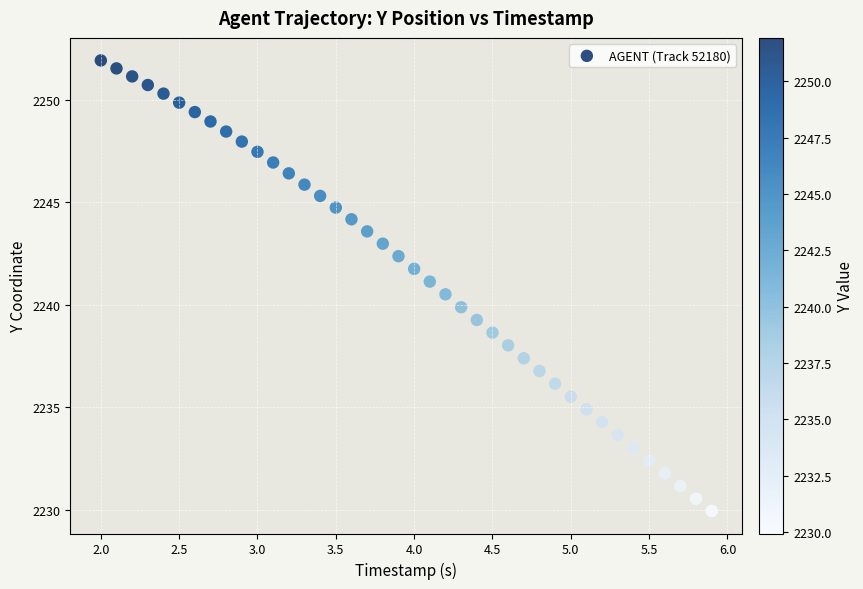

What is the range of X values (max minus min)?

3.9